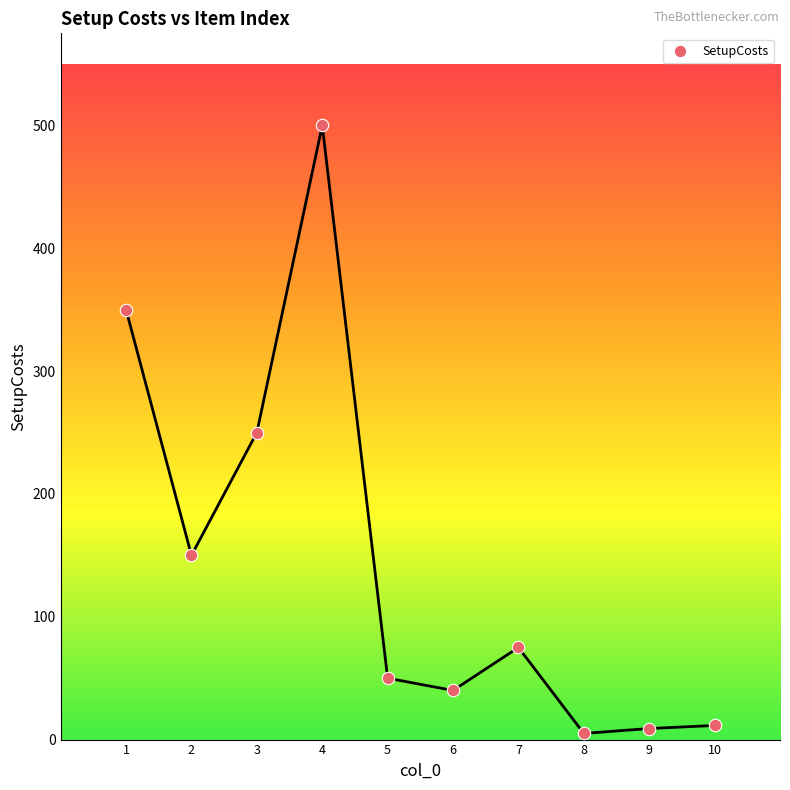

What is the average X value?

5.5